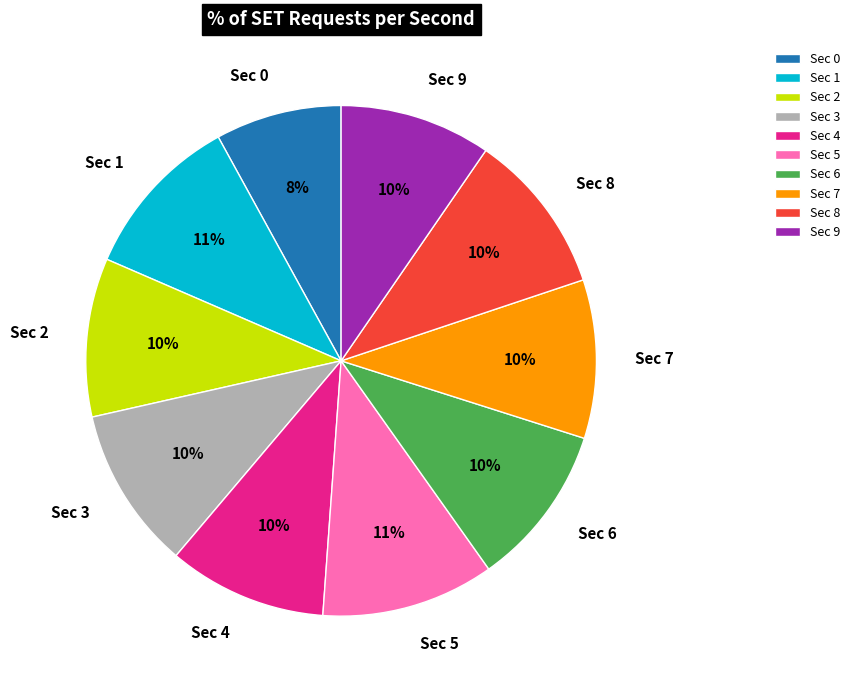

Which slice is the smallest?

Sec 0